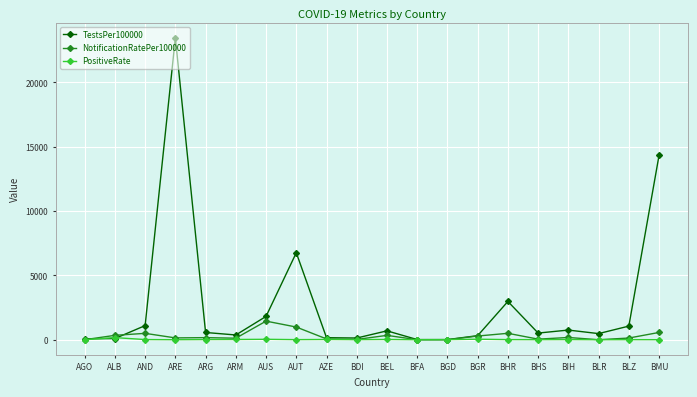

What are all the series names shown in the legend?

TestsPer100000, NotificationRatePer100000, PositiveRate